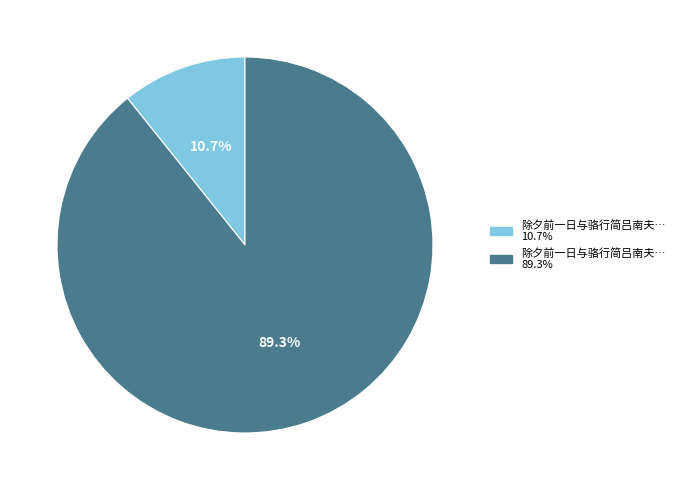

Is there a majority slice in this chart?

Yes